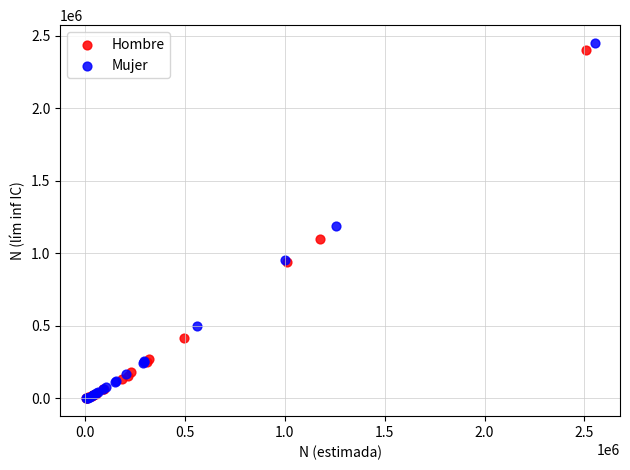

Which series reaches the maximum Y coordinate?

Mujer